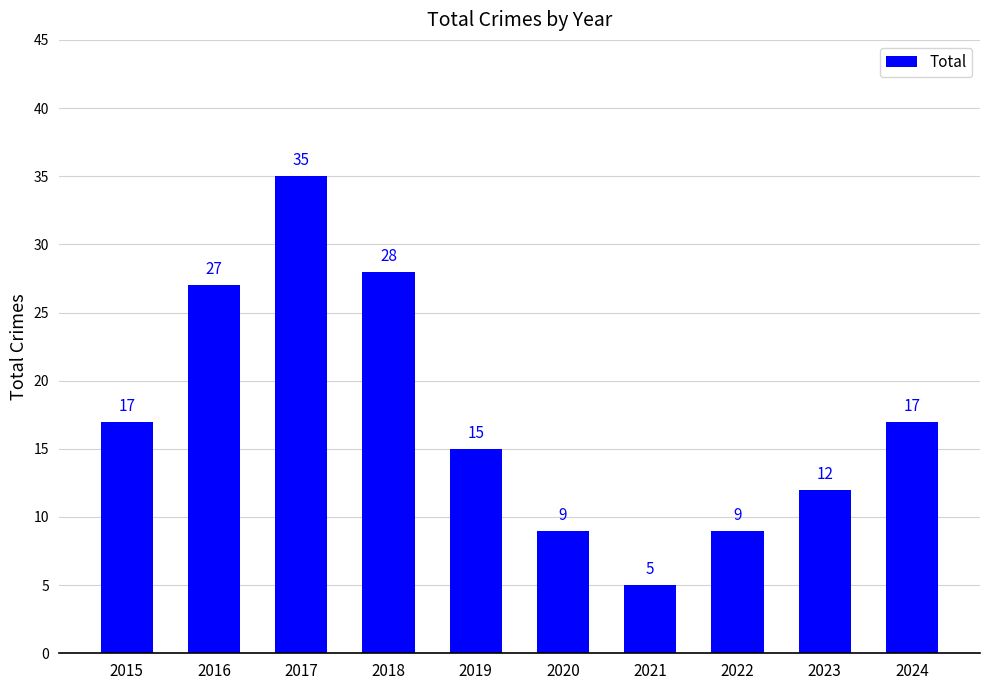

Is it true that the value at 2019 is 15?

True